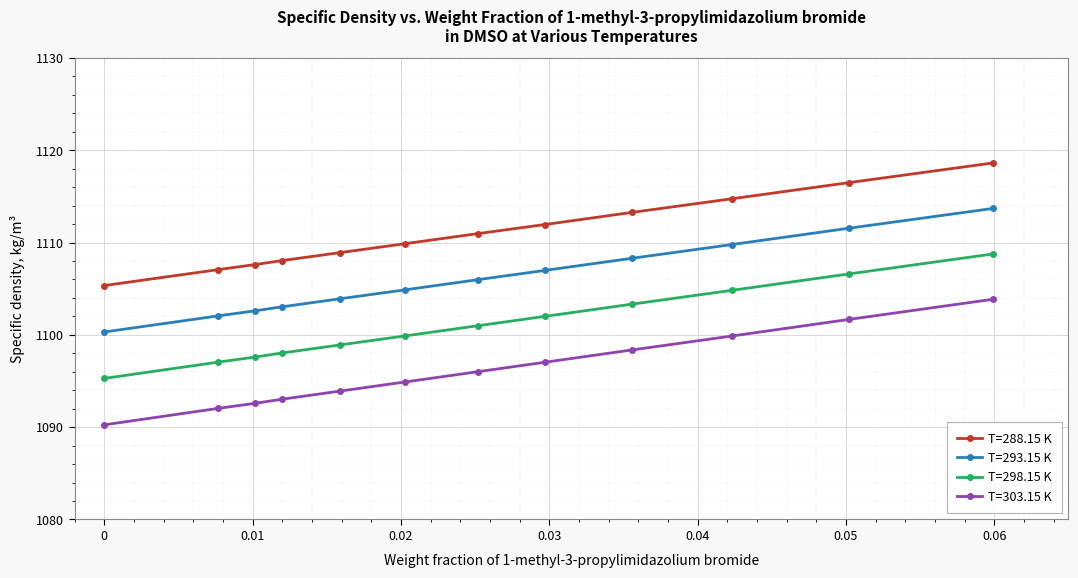

True or false: T=298.15 K and T=293.15 K cross at least once.

False